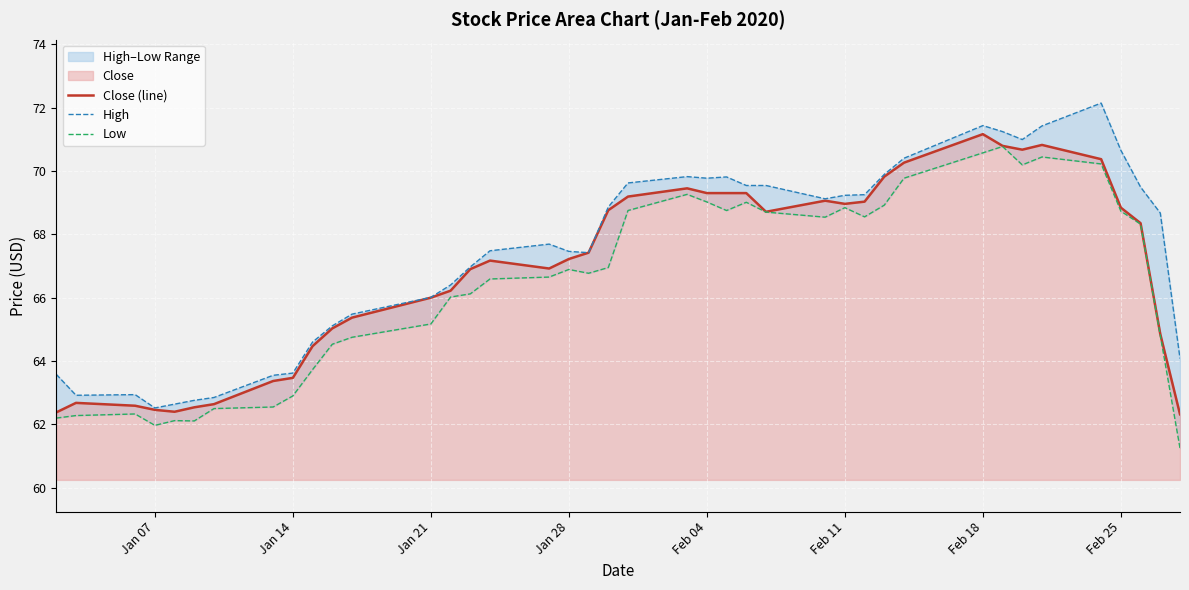

At which label is Close (line) closest to 66?

Jan 21